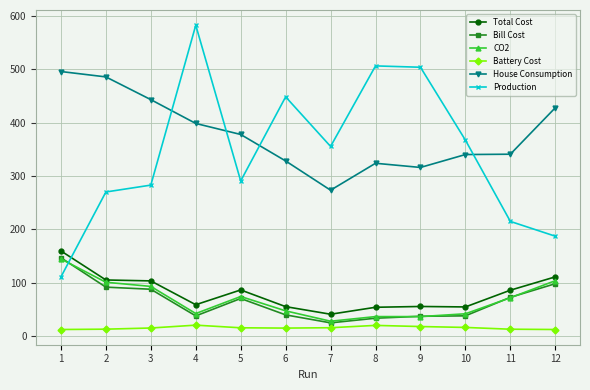

What is the sum of all Total Cost values?

974.9